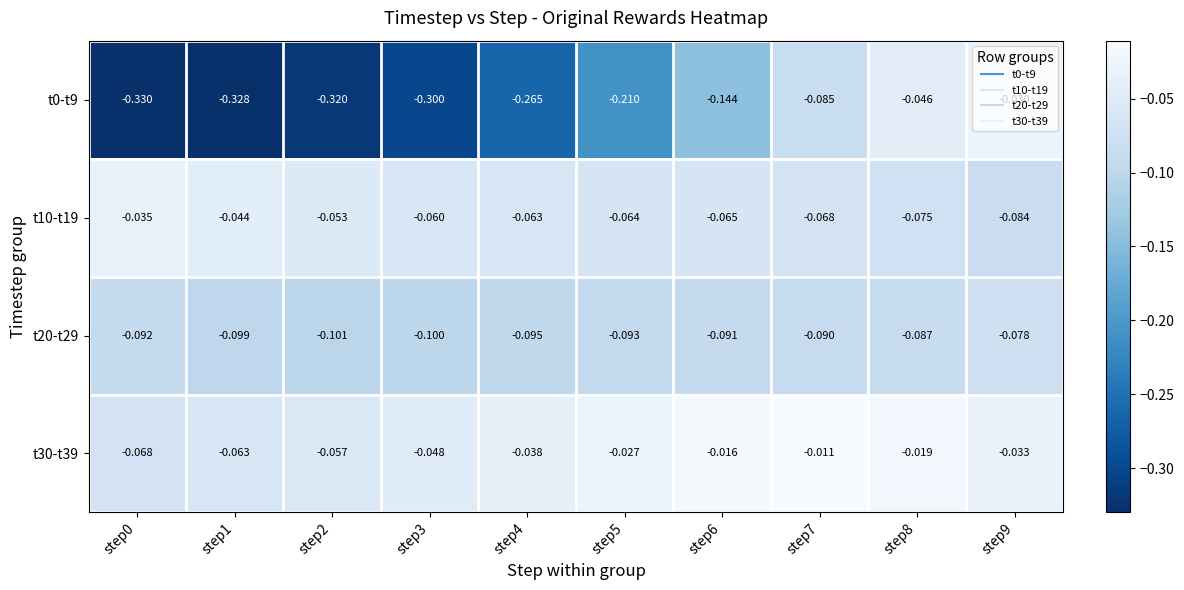

Rank the series by their maximum value, from highest to lowest.

t30-t39, t0-t9, t10-t19, t20-t29